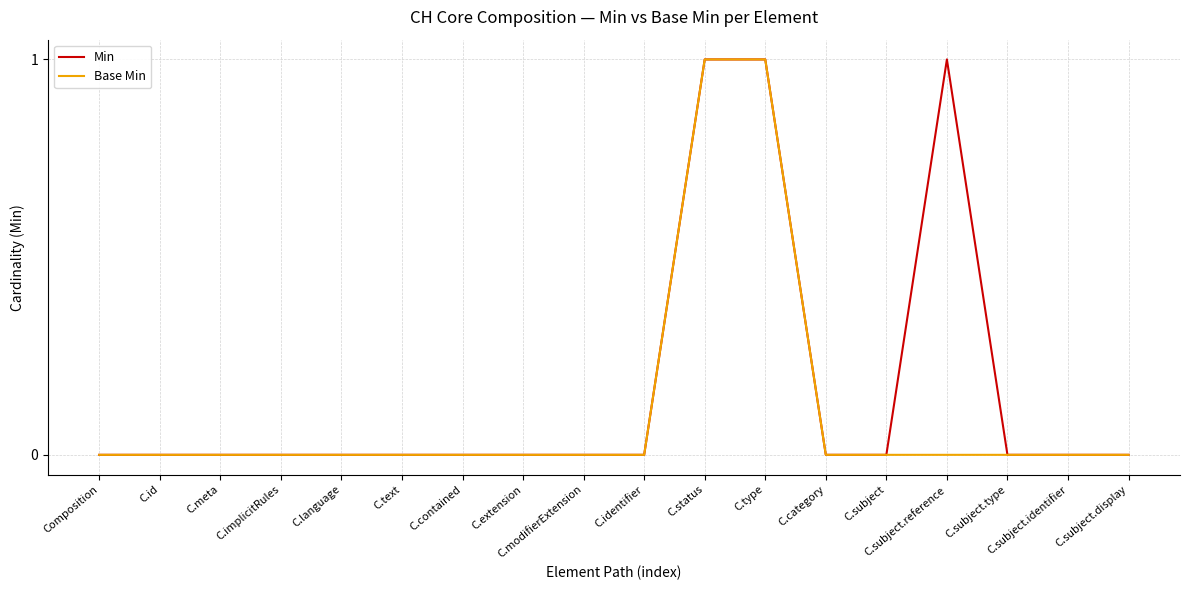

Reading right to left, transcribe all the data shown in this chart.

Min: C.subject.display=0	C.subject.identifier=0	C.subject.type=0	C.subject.reference=1	C.subject=0	C.category=0	C.type=1	C.status=1	C.identifier=0	C.modifierExtension=0	C.extension=0	C.contained=0	C.text=0	C.language=0	C.implicitRules=0	C.meta=0	C.id=0	Composition=0
Base Min: C.subject.display=0	C.subject.identifier=0	C.subject.type=0	C.subject.reference=0	C.subject=0	C.category=0	C.type=1	C.status=1	C.identifier=0	C.modifierExtension=0	C.extension=0	C.contained=0	C.text=0	C.language=0	C.implicitRules=0	C.meta=0	C.id=0	Composition=0